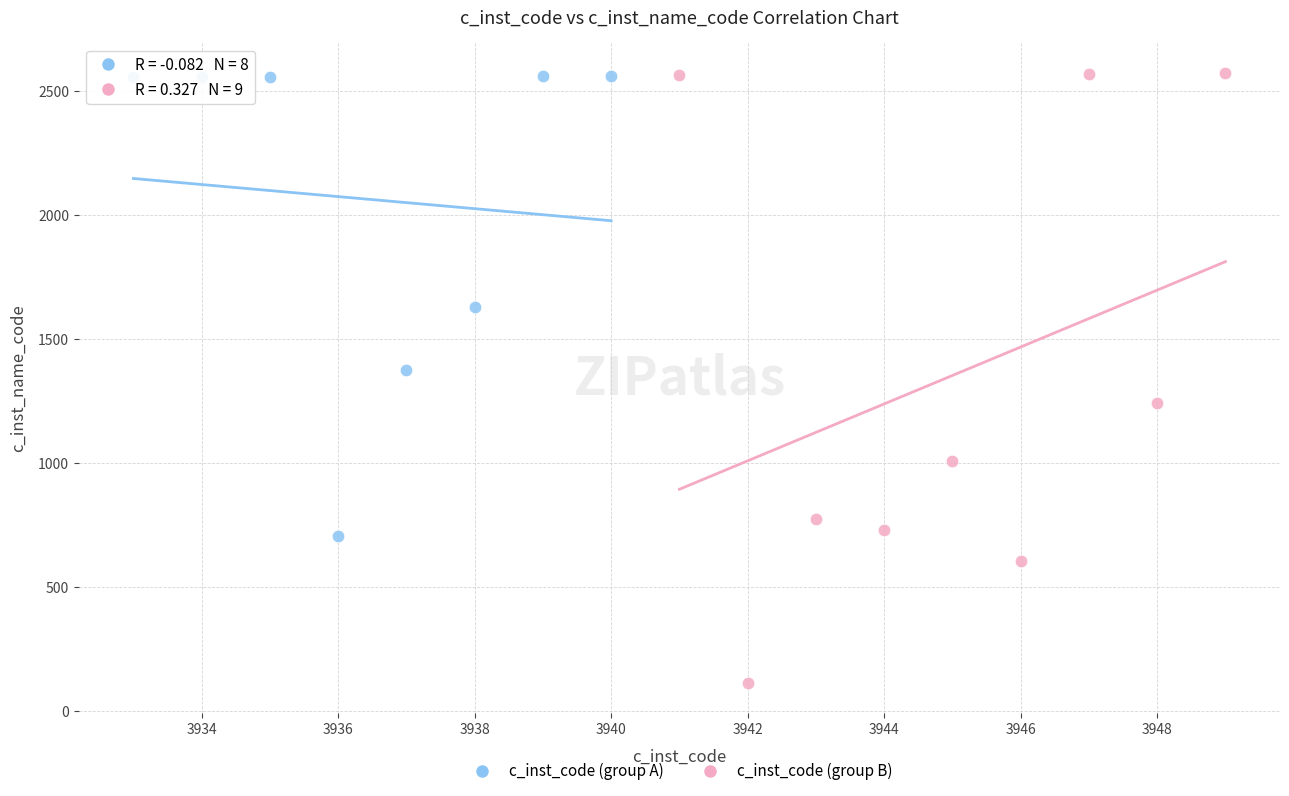

Which series has the largest Y range (max minus min)?

c_inst_code (group B)